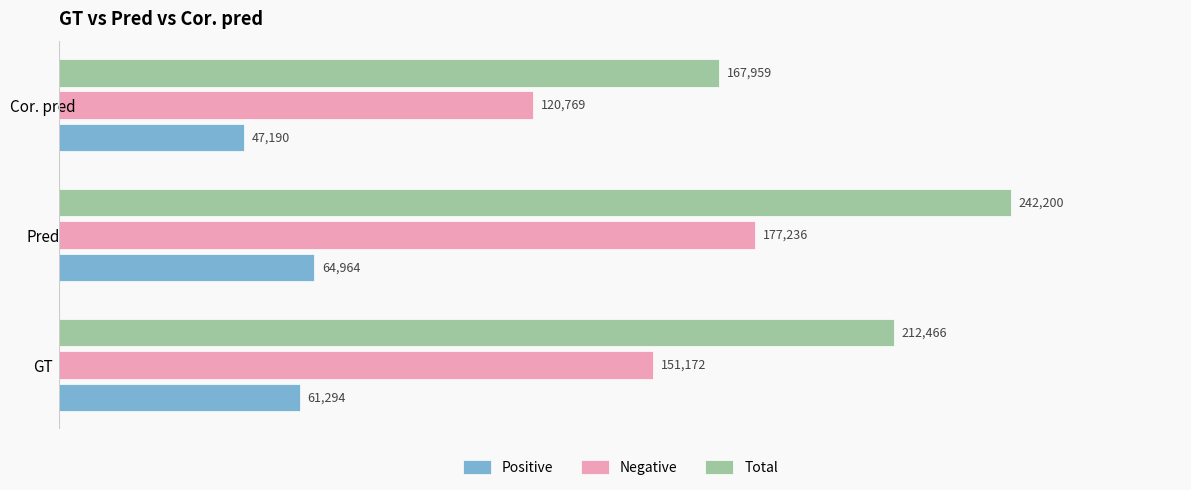

Which label corresponds to the largest value in the chart?

Pred